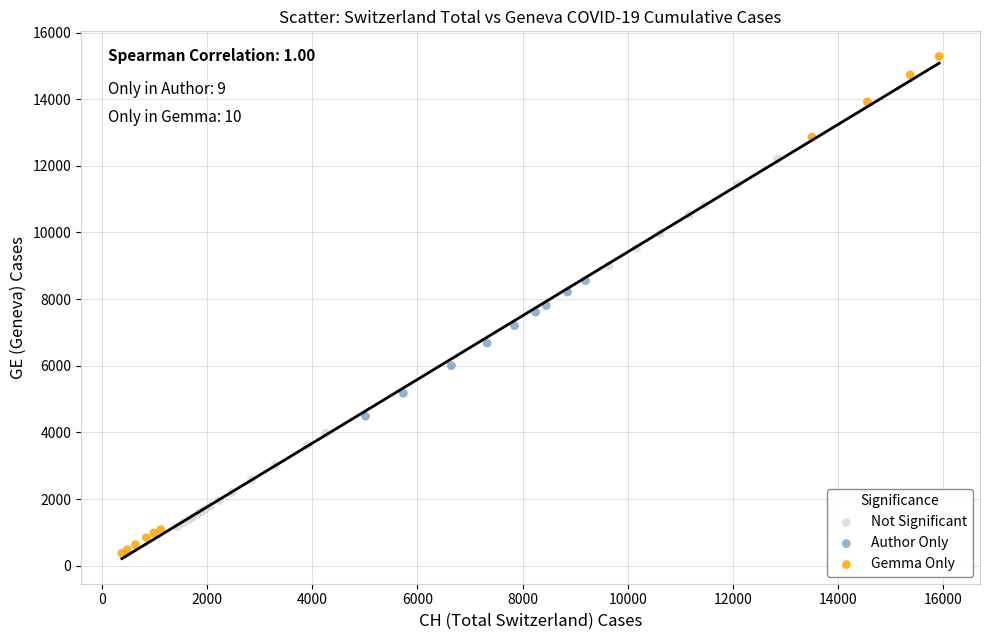

Which series has the largest Y range (max minus min)?

Gemma Only